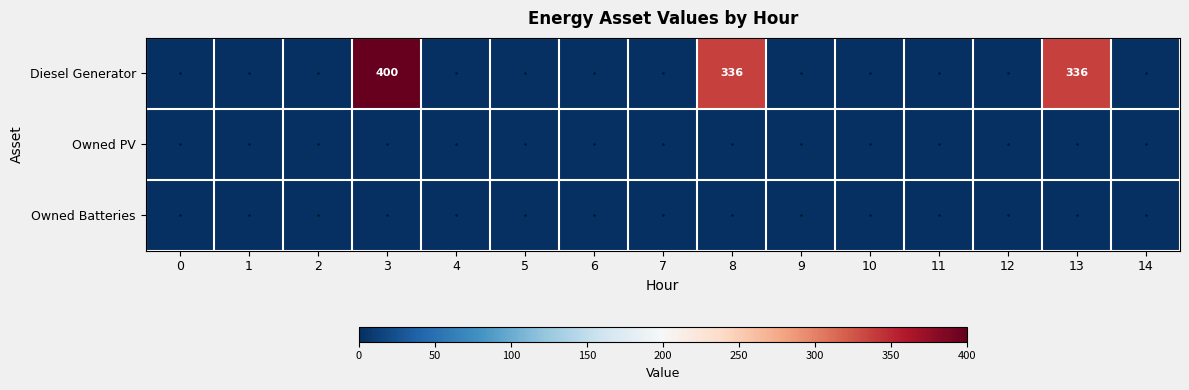

Which has a higher value, 12 or 9?

12